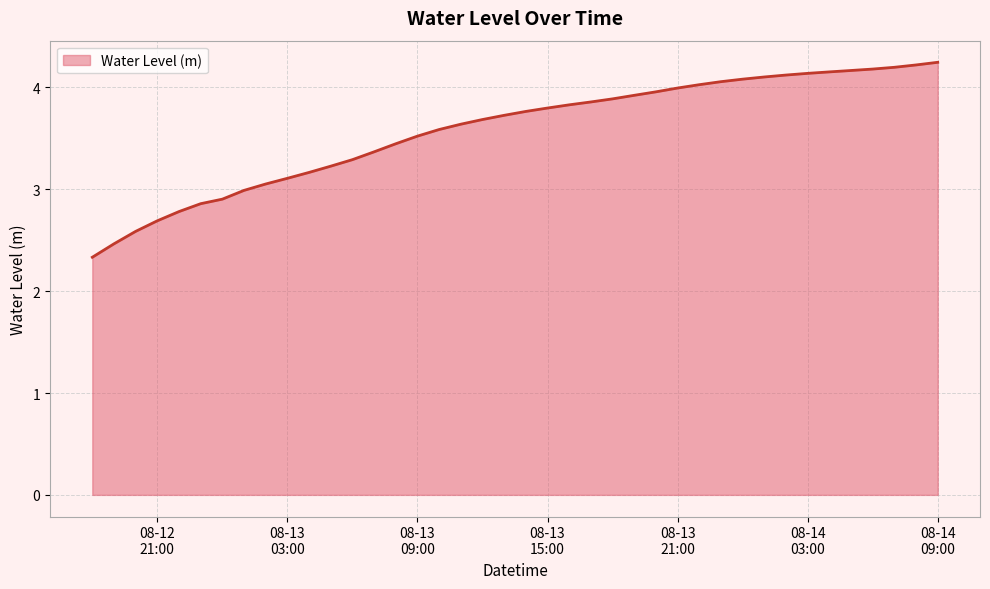

What is the difference between the maximum and minimum values?

1.9